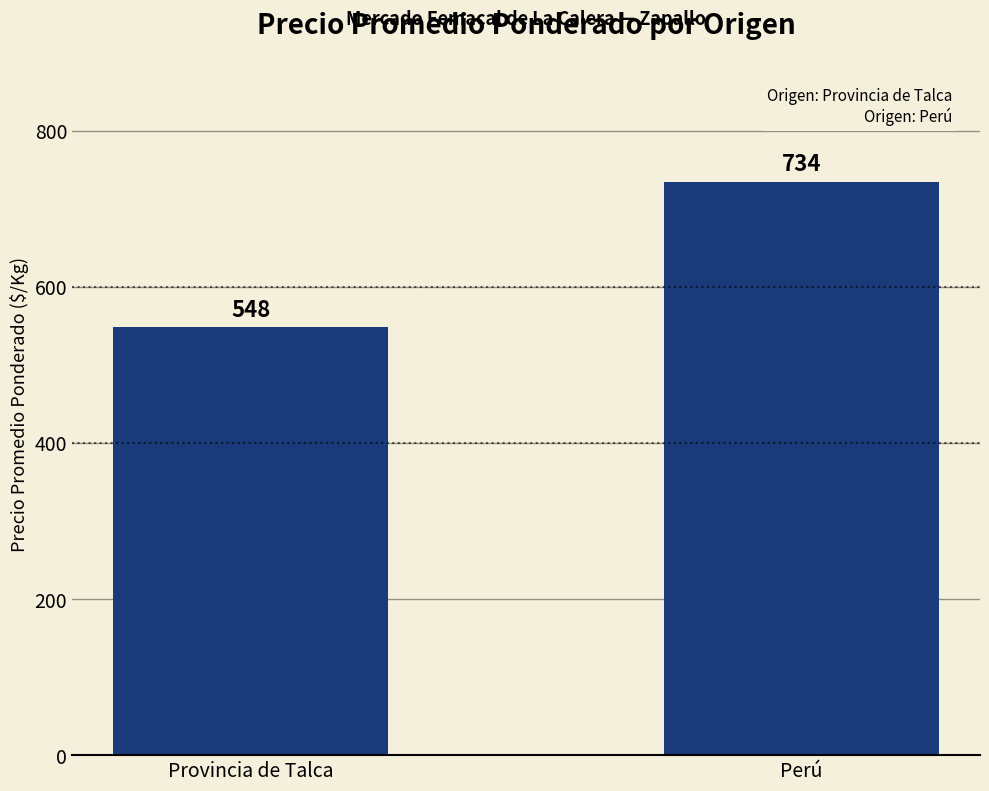

How many values are between 548 and 734?

2